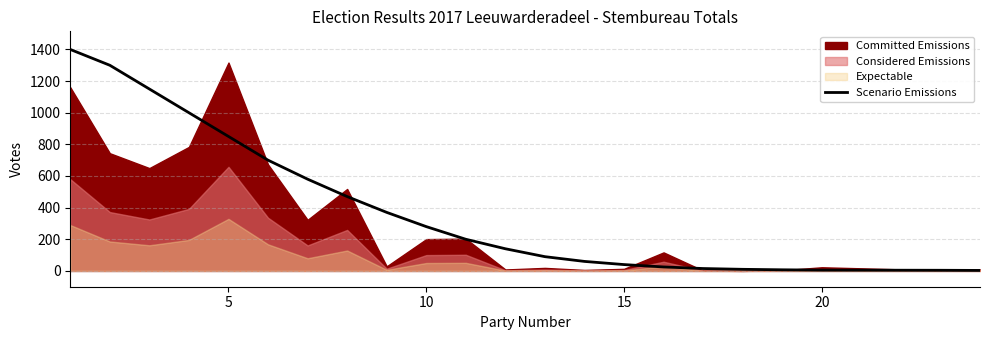

What is the maximum value for Scenario Emissions?

1400